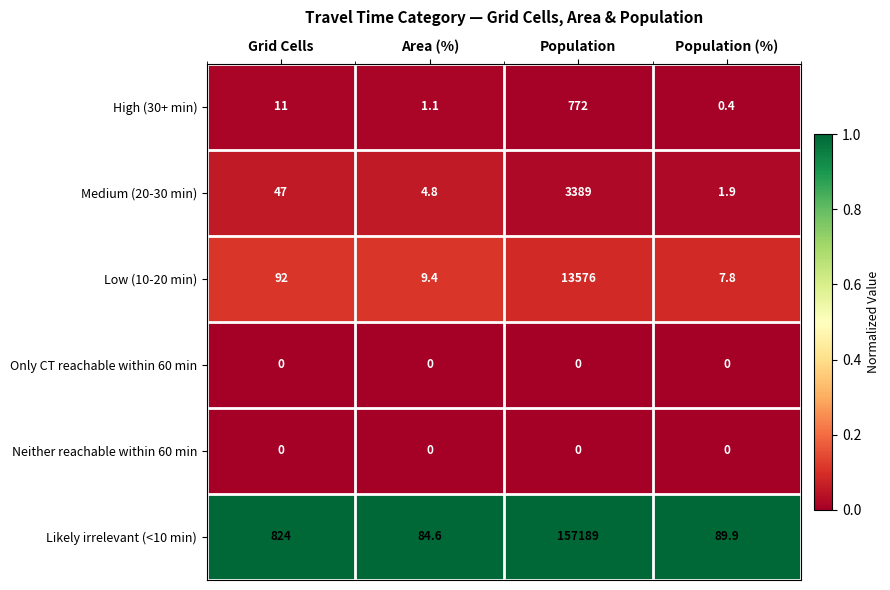

Rank the categories by Low (10-20 min) value from lowest to highest.

Population (%), Area (%), Grid Cells, Population